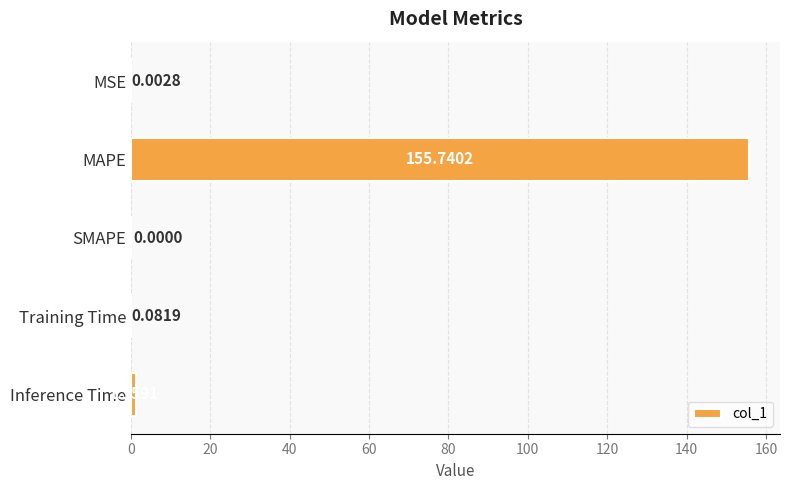

What is the change in value from MSE to Inference Time?

+1.4